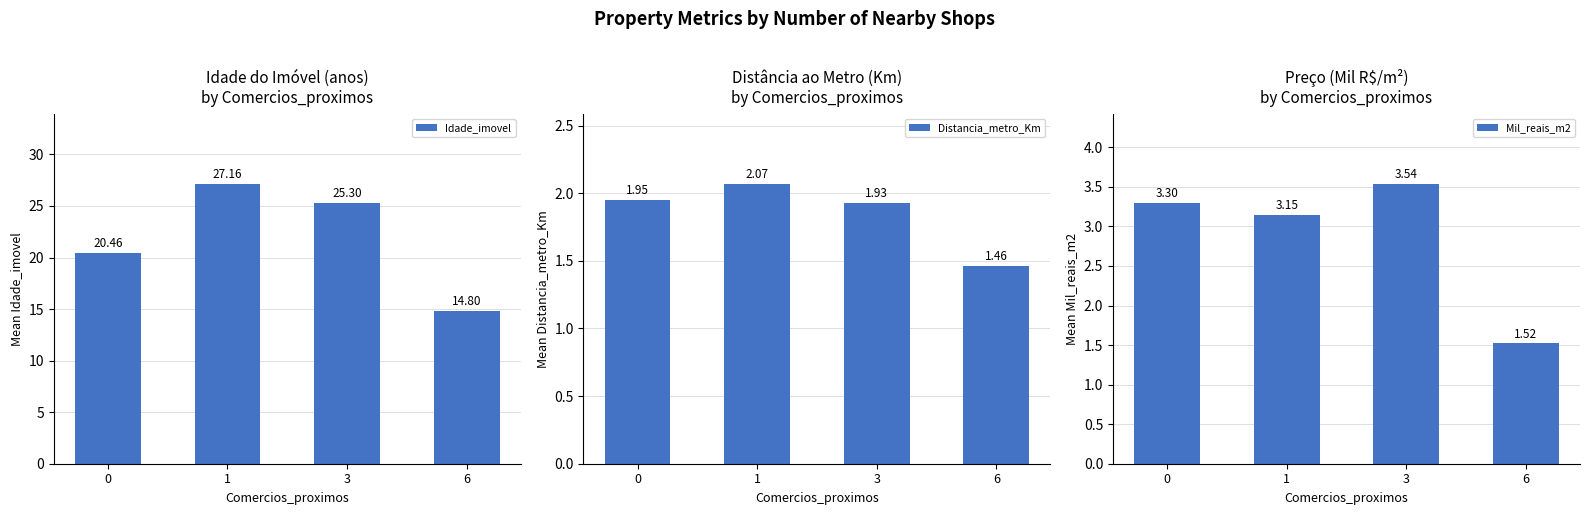

What is the value of the Mil_reais_m2 bar at the 2nd from the left?

3.1